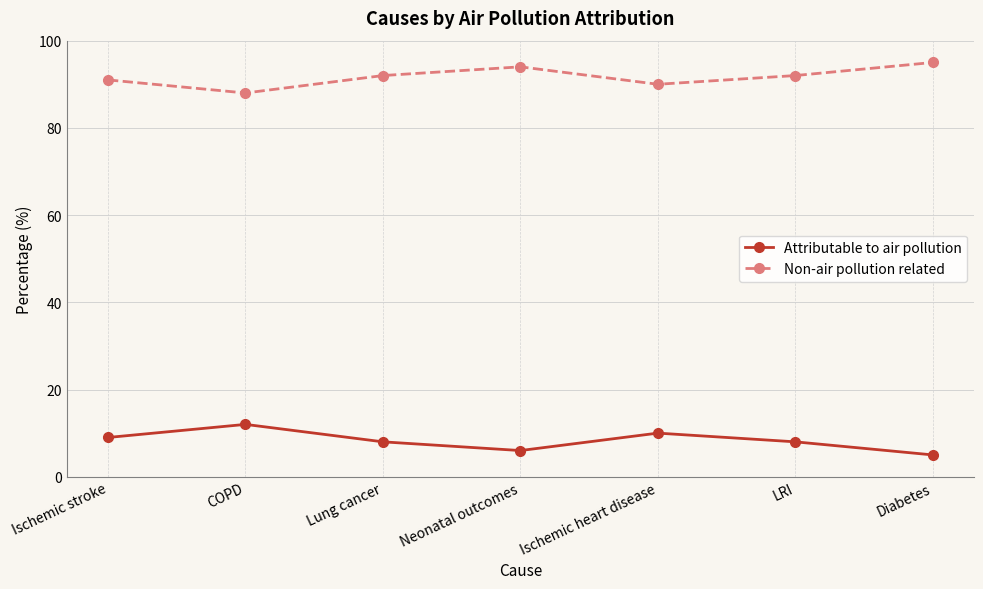

What is the maximum value shown in the chart?

95